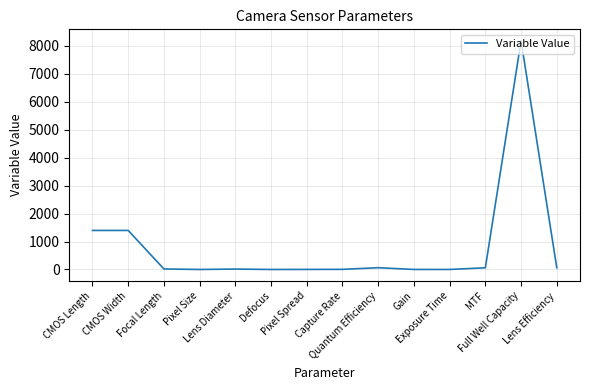

What is the difference between the maximum and minimum values?

8180.0